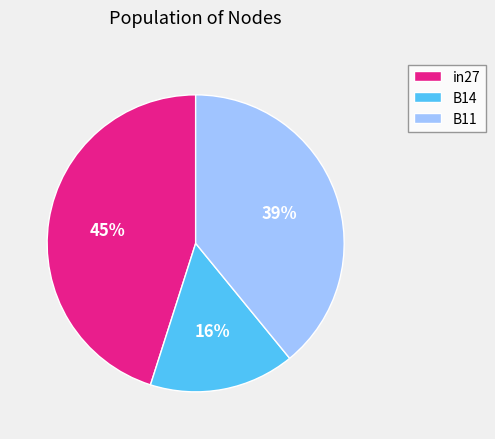

To the nearest percent, what is the combined percentage of B14 and in27?

61%